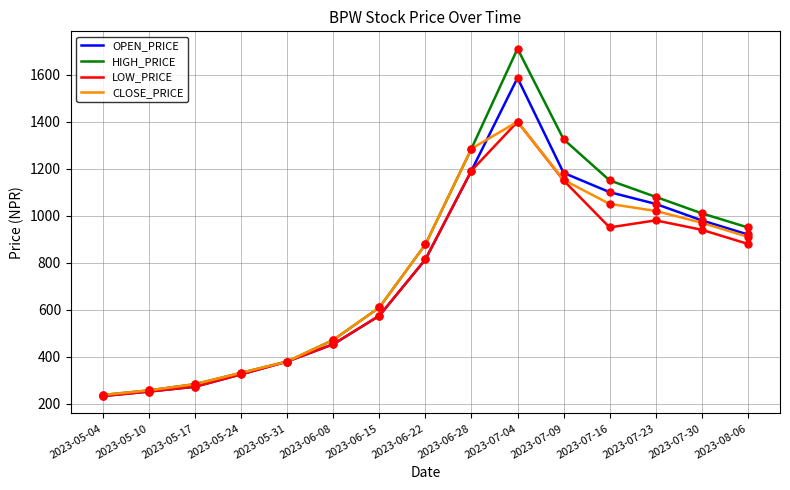

Which series has the widest spread of values?

HIGH_PRICE